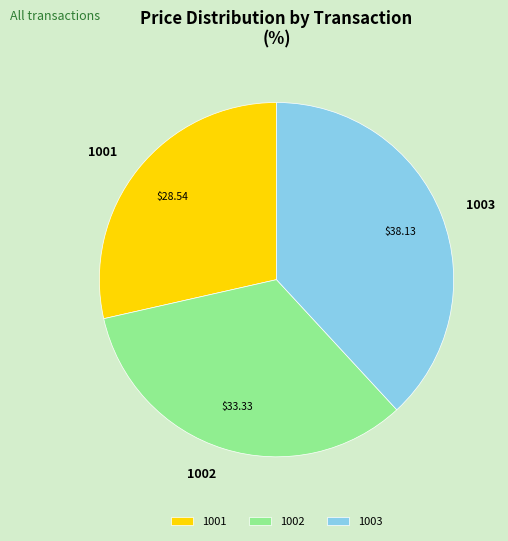

Does 1002 represent more than half of the total?

No